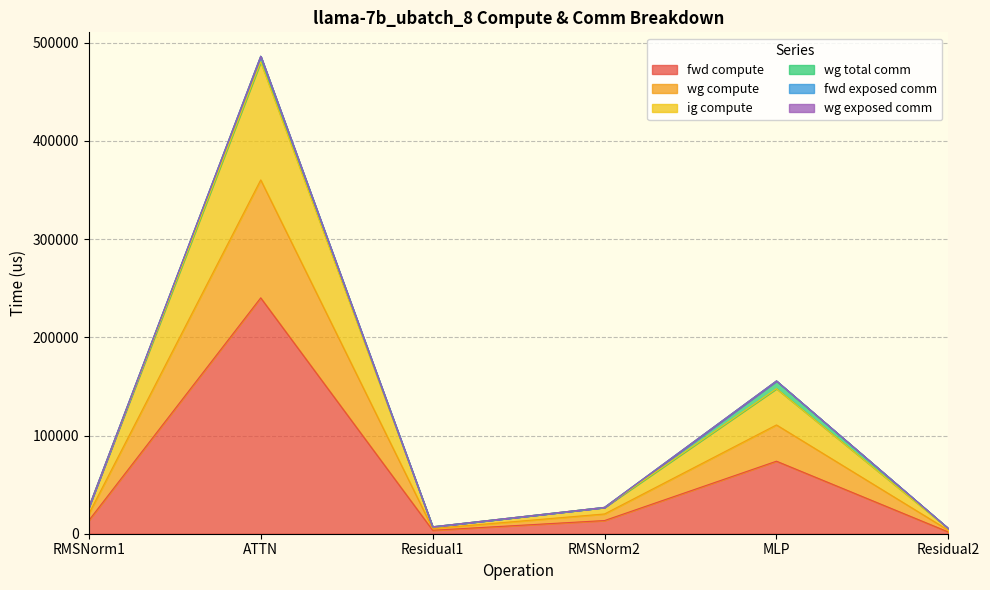

Where is the first local maximum for fwd compute?

ATTN